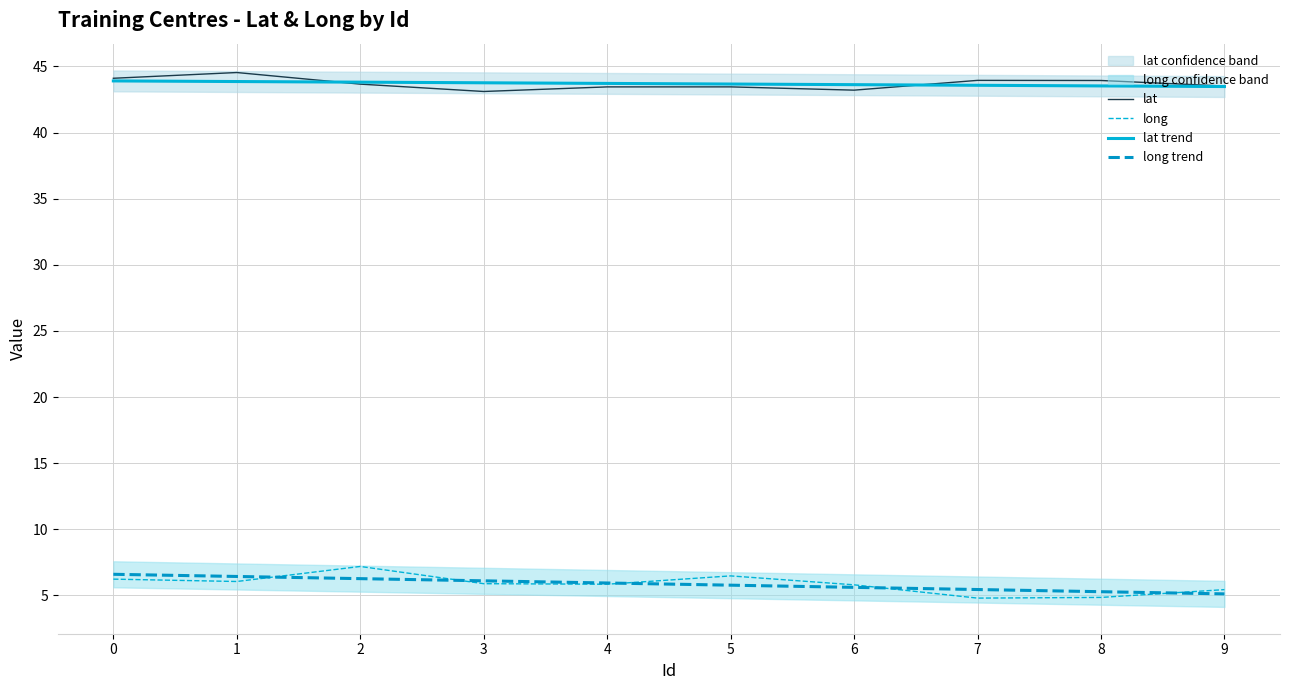

What is the lowest value of the lat series?

43.1